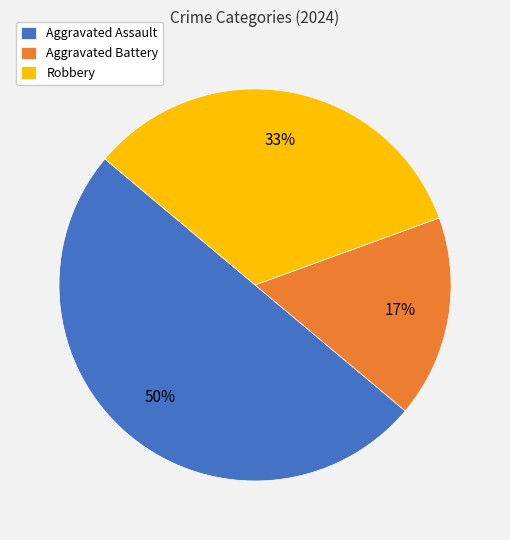

Count the number of slices in the pie.

3